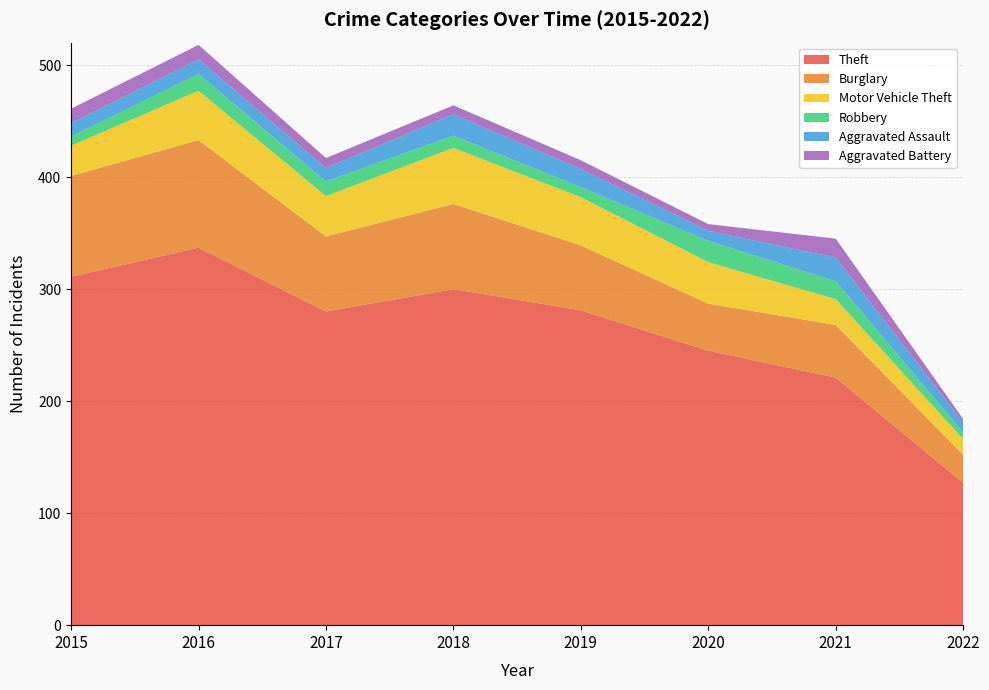

Reading left to right, transcribe all the data shown in this chart.

Theft: 2015=311	2016=337	2017=280	2018=300	2019=281	2020=245	2021=221	2022=127
Burglary: 2015=90	2016=96	2017=67	2018=76	2019=58	2020=42	2021=47	2022=25
Motor Vehicle Theft: 2015=27	2016=44	2017=36	2018=50	2019=43	2020=37	2021=23	2022=14
Robbery: 2015=8	2016=15	2017=13	2018=11	2019=9	2020=19	2021=16	2022=6
Aggravated Assault: 2015=12	2016=13	2017=12	2018=19	2019=16	2020=9	2021=21	2022=9
Aggravated Battery: 2015=13	2016=13	2017=9	2018=8	2019=8	2020=6	2021=17	2022=3